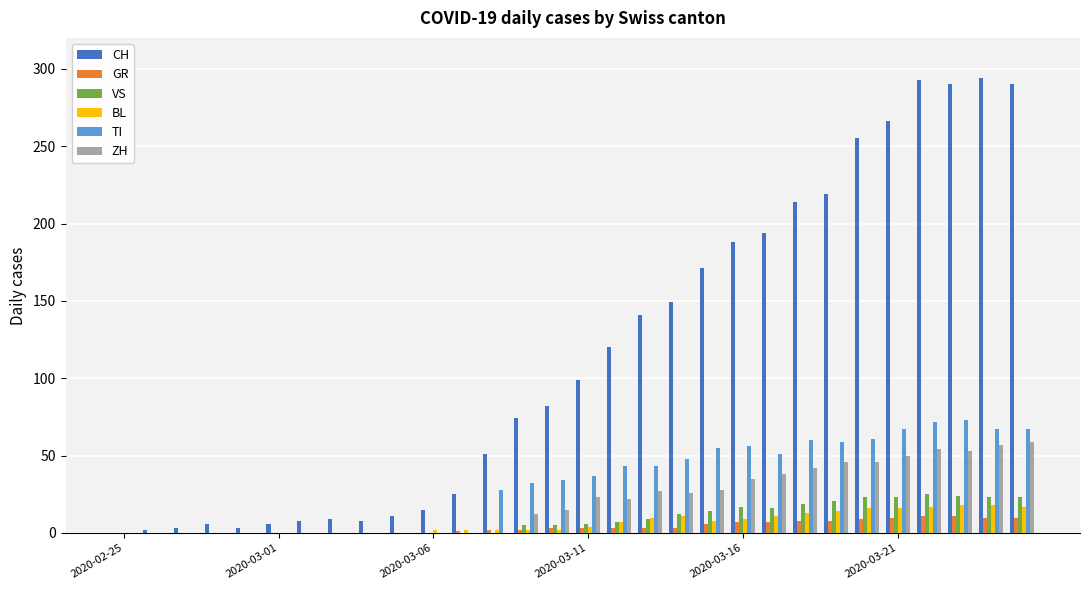

What is the sum of all TI values?

953